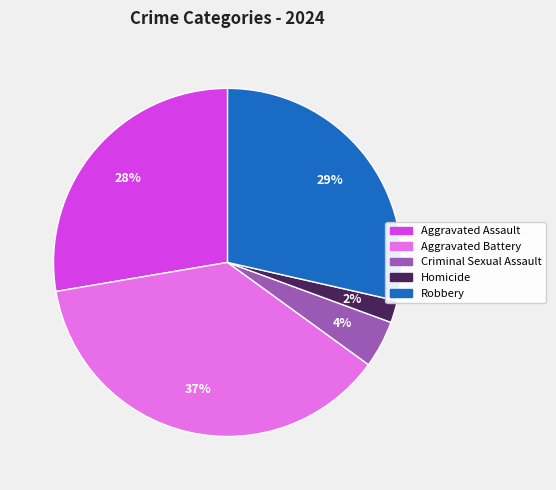

Is the sum of Homicide and Aggravated Battery greater than half?

No